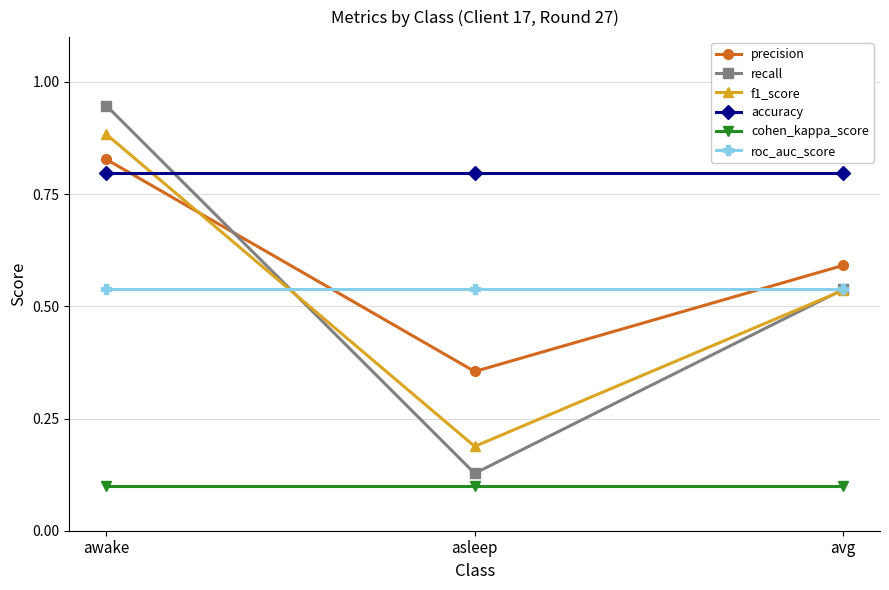

At which label is f1_score closest to 0?

asleep